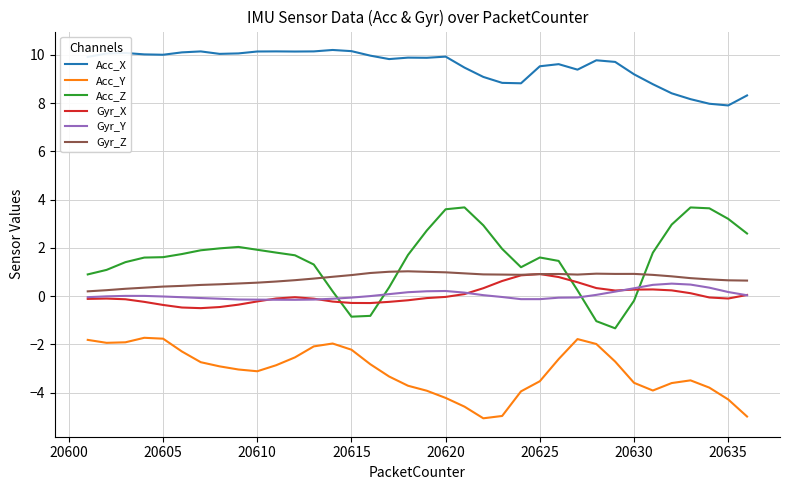

What are all the series names shown in the legend?

Acc_X, Acc_Y, Acc_Z, Gyr_X, Gyr_Y, Gyr_Z